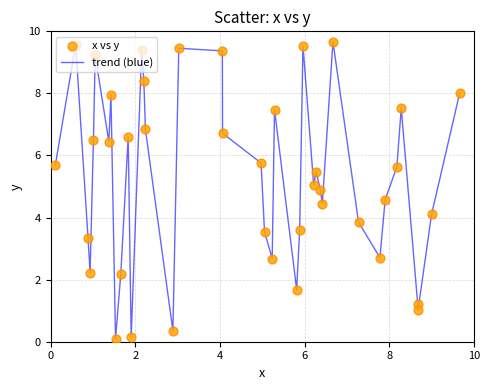

What is the maximum value shown in the chart?

9.7